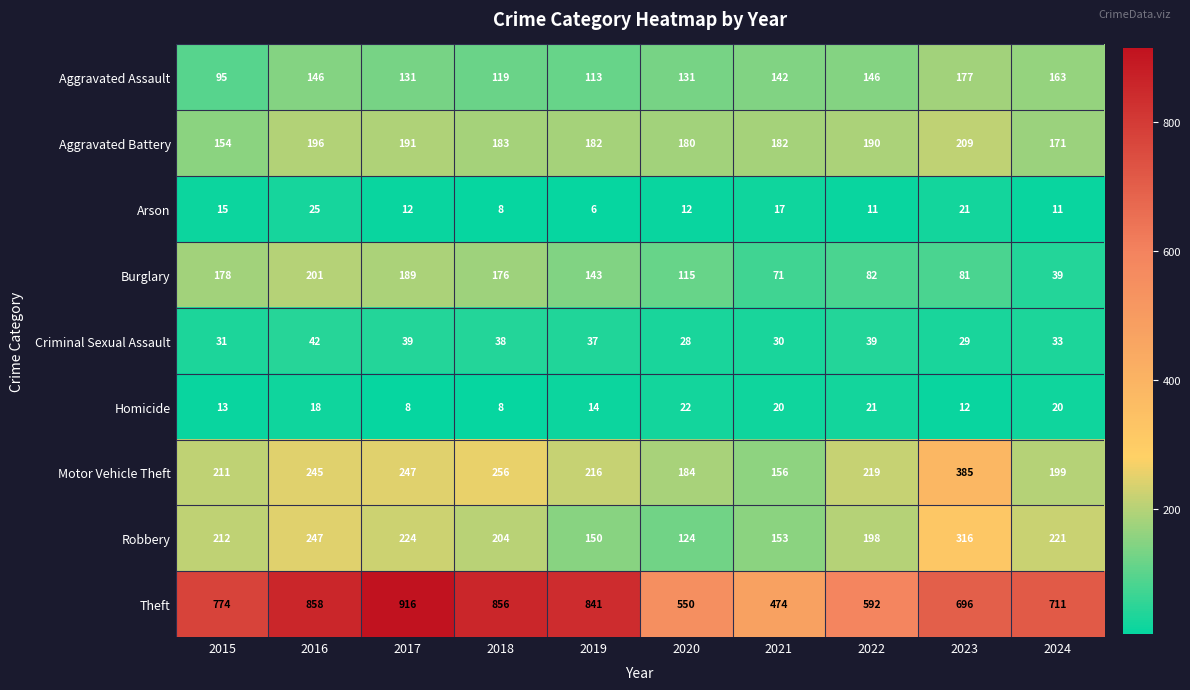

What is the total value across all series at 2018?

1848